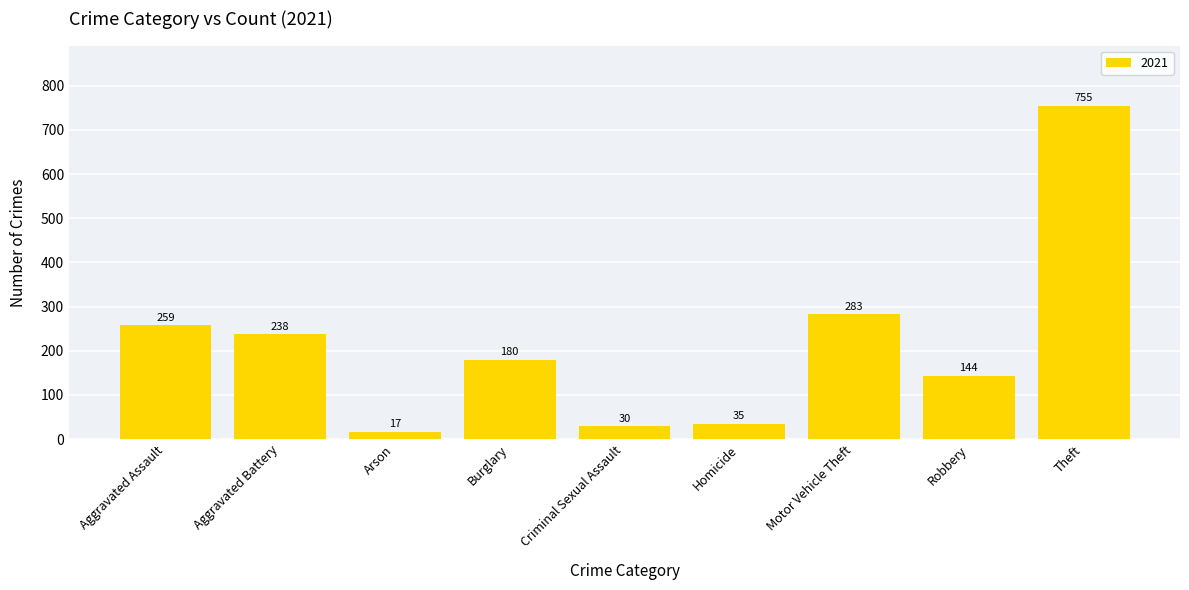

At which label is the value closest to 386?

Motor Vehicle Theft